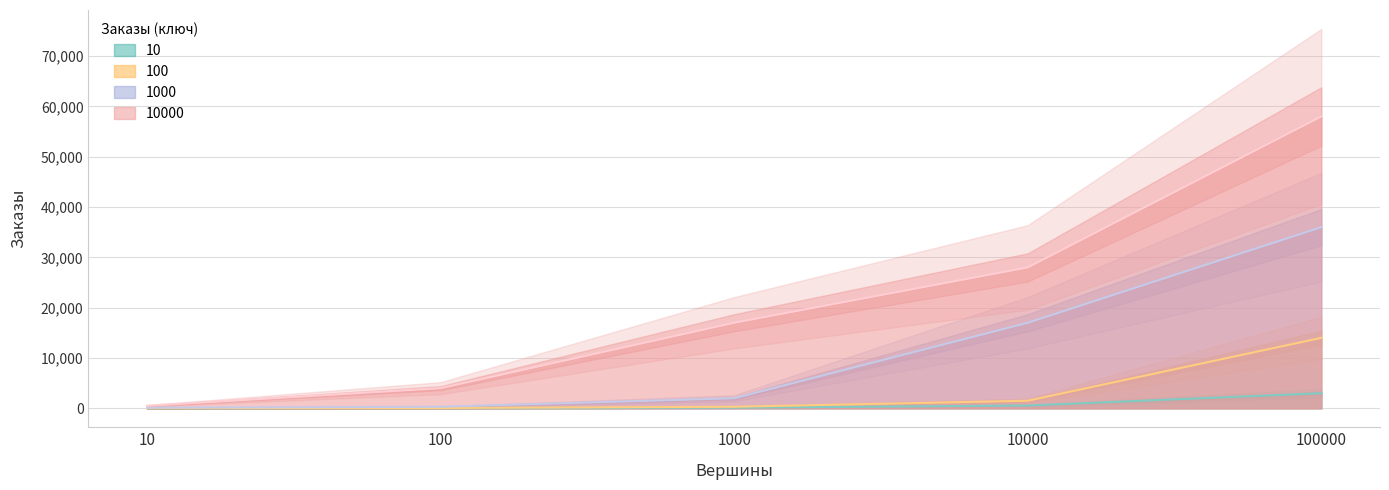

At 1000, list the series in order from smallest to largest.

10, 100, 1000, 10000